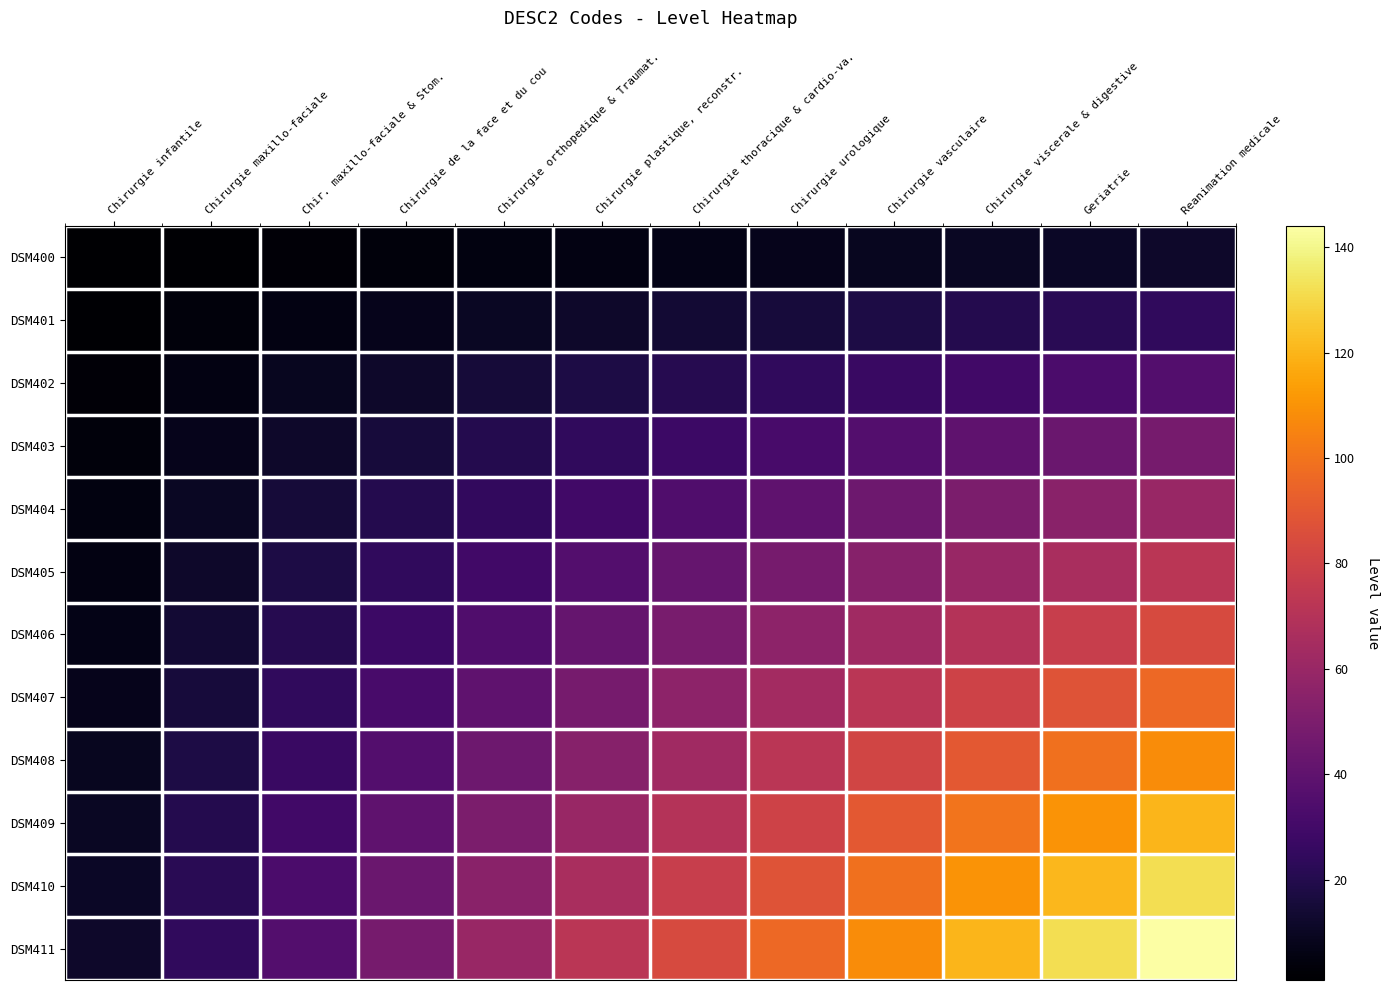

Reading left to right, extract all data points from this chart.

DSM400: Chirurgie infantile=1	Chirurgie maxillo-faciale=2	Chir. maxillo-faciale & Stom.=3	Chirurgie de la face et du cou=4	Chirurgie orthopedique & Traumat.=5	Chirurgie plastique, reconstr.=6	Chirurgie thoracique & cardio-va.=7	Chirurgie urologique=8	Chirurgie vasculaire=9	Chirurgie viscerale & digestive=10	Geriatrie=11	Reanimation medicale=12
DSM401: Chirurgie infantile=2	Chirurgie maxillo-faciale=4	Chir. maxillo-faciale & Stom.=6	Chirurgie de la face et du cou=8	Chirurgie orthopedique & Traumat.=10	Chirurgie plastique, reconstr.=12	Chirurgie thoracique & cardio-va.=14	Chirurgie urologique=16	Chirurgie vasculaire=18	Chirurgie viscerale & digestive=20	Geriatrie=22	Reanimation medicale=24
DSM402: Chirurgie infantile=3	Chirurgie maxillo-faciale=6	Chir. maxillo-faciale & Stom.=9	Chirurgie de la face et du cou=12	Chirurgie orthopedique & Traumat.=15	Chirurgie plastique, reconstr.=18	Chirurgie thoracique & cardio-va.=21	Chirurgie urologique=24	Chirurgie vasculaire=27	Chirurgie viscerale & digestive=30	Geriatrie=33	Reanimation medicale=36
DSM403: Chirurgie infantile=4	Chirurgie maxillo-faciale=8	Chir. maxillo-faciale & Stom.=12	Chirurgie de la face et du cou=16	Chirurgie orthopedique & Traumat.=20	Chirurgie plastique, reconstr.=24	Chirurgie thoracique & cardio-va.=28	Chirurgie urologique=32	Chirurgie vasculaire=36	Chirurgie viscerale & digestive=40	Geriatrie=44	Reanimation medicale=48
DSM404: Chirurgie infantile=5	Chirurgie maxillo-faciale=10	Chir. maxillo-faciale & Stom.=15	Chirurgie de la face et du cou=20	Chirurgie orthopedique & Traumat.=25	Chirurgie plastique, reconstr.=30	Chirurgie thoracique & cardio-va.=35	Chirurgie urologique=40	Chirurgie vasculaire=45	Chirurgie viscerale & digestive=50	Geriatrie=55	Reanimation medicale=60
DSM405: Chirurgie infantile=6	Chirurgie maxillo-faciale=12	Chir. maxillo-faciale & Stom.=18	Chirurgie de la face et du cou=24	Chirurgie orthopedique & Traumat.=30	Chirurgie plastique, reconstr.=36	Chirurgie thoracique & cardio-va.=42	Chirurgie urologique=48	Chirurgie vasculaire=54	Chirurgie viscerale & digestive=60	Geriatrie=66	Reanimation medicale=72
DSM406: Chirurgie infantile=7	Chirurgie maxillo-faciale=14	Chir. maxillo-faciale & Stom.=21	Chirurgie de la face et du cou=28	Chirurgie orthopedique & Traumat.=35	Chirurgie plastique, reconstr.=42	Chirurgie thoracique & cardio-va.=49	Chirurgie urologique=56	Chirurgie vasculaire=63	Chirurgie viscerale & digestive=70	Geriatrie=77	Reanimation medicale=84
DSM407: Chirurgie infantile=8	Chirurgie maxillo-faciale=16	Chir. maxillo-faciale & Stom.=24	Chirurgie de la face et du cou=32	Chirurgie orthopedique & Traumat.=40	Chirurgie plastique, reconstr.=48	Chirurgie thoracique & cardio-va.=56	Chirurgie urologique=64	Chirurgie vasculaire=72	Chirurgie viscerale & digestive=80	Geriatrie=88	Reanimation medicale=96
DSM408: Chirurgie infantile=9	Chirurgie maxillo-faciale=18	Chir. maxillo-faciale & Stom.=27	Chirurgie de la face et du cou=36	Chirurgie orthopedique & Traumat.=45	Chirurgie plastique, reconstr.=54	Chirurgie thoracique & cardio-va.=63	Chirurgie urologique=72	Chirurgie vasculaire=81	Chirurgie viscerale & digestive=90	Geriatrie=99	Reanimation medicale=108
DSM409: Chirurgie infantile=10	Chirurgie maxillo-faciale=20	Chir. maxillo-faciale & Stom.=30	Chirurgie de la face et du cou=40	Chirurgie orthopedique & Traumat.=50	Chirurgie plastique, reconstr.=60	Chirurgie thoracique & cardio-va.=70	Chirurgie urologique=80	Chirurgie vasculaire=90	Chirurgie viscerale & digestive=100	Geriatrie=110	Reanimation medicale=120
DSM410: Chirurgie infantile=11	Chirurgie maxillo-faciale=22	Chir. maxillo-faciale & Stom.=33	Chirurgie de la face et du cou=44	Chirurgie orthopedique & Traumat.=55	Chirurgie plastique, reconstr.=66	Chirurgie thoracique & cardio-va.=77	Chirurgie urologique=88	Chirurgie vasculaire=99	Chirurgie viscerale & digestive=110	Geriatrie=121	Reanimation medicale=132
DSM411: Chirurgie infantile=12	Chirurgie maxillo-faciale=24	Chir. maxillo-faciale & Stom.=36	Chirurgie de la face et du cou=48	Chirurgie orthopedique & Traumat.=60	Chirurgie plastique, reconstr.=72	Chirurgie thoracique & cardio-va.=84	Chirurgie urologique=96	Chirurgie vasculaire=108	Chirurgie viscerale & digestive=120	Geriatrie=132	Reanimation medicale=144